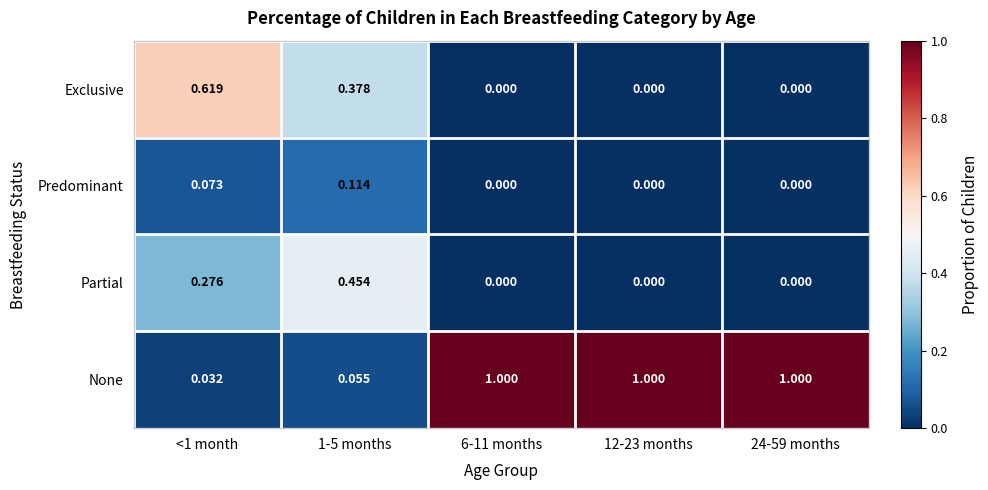

List the series in order of their peak value, lowest first.

Predominant, Partial, Exclusive, None